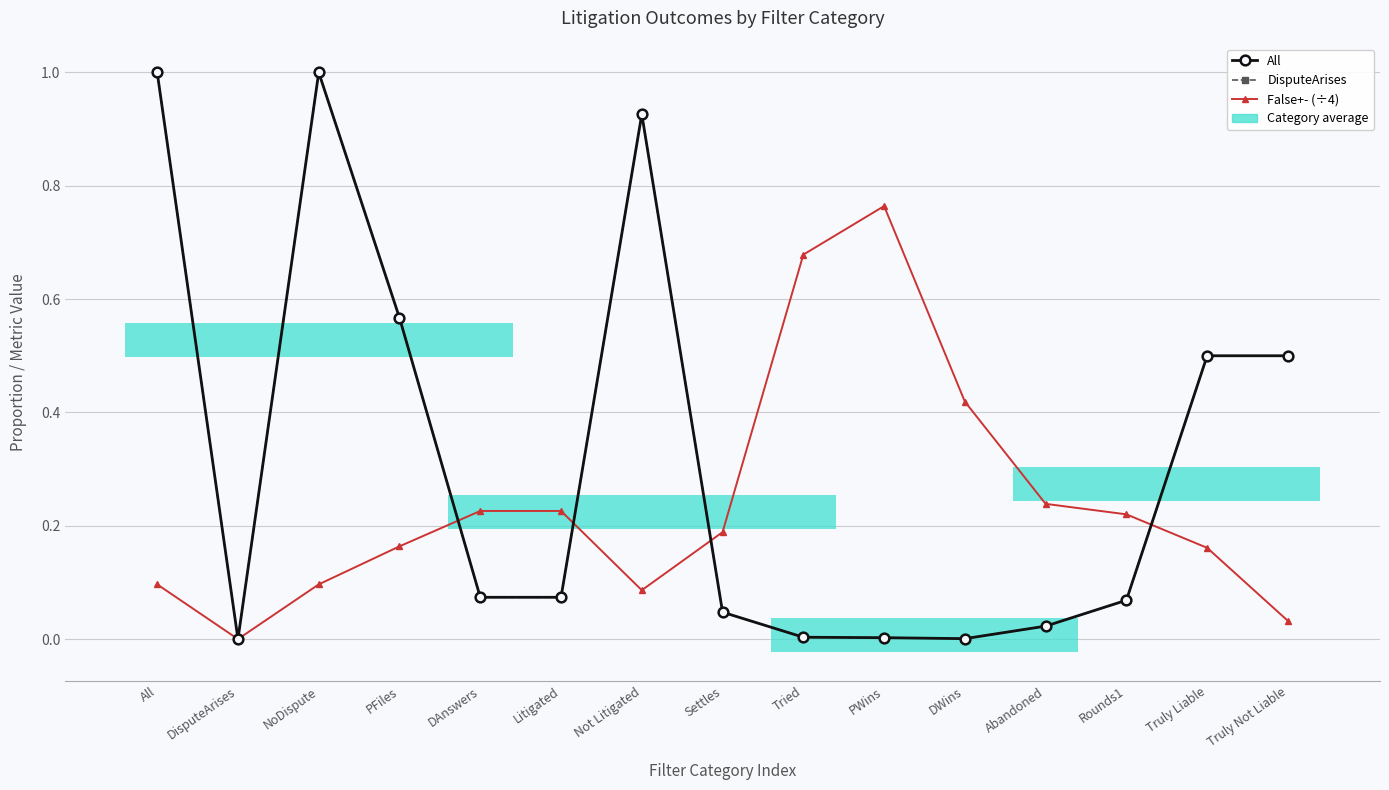

True or false: DisputeArises has more than 0 points higher than both neighbors.

True